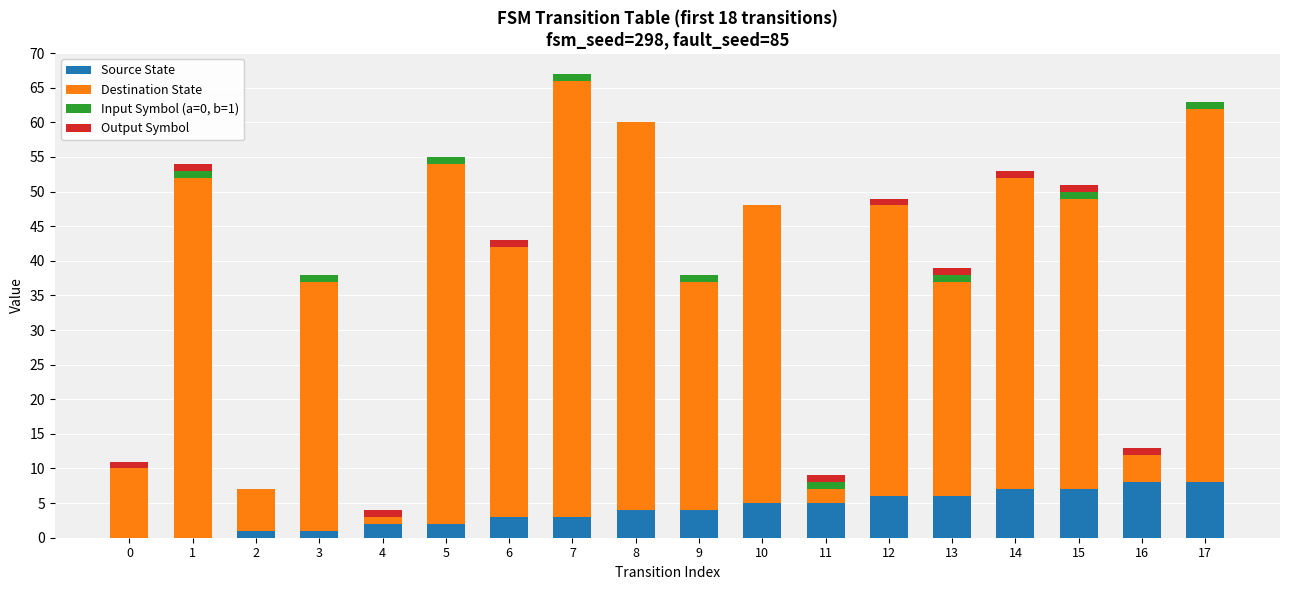

What is the sum of all Source State values?

72